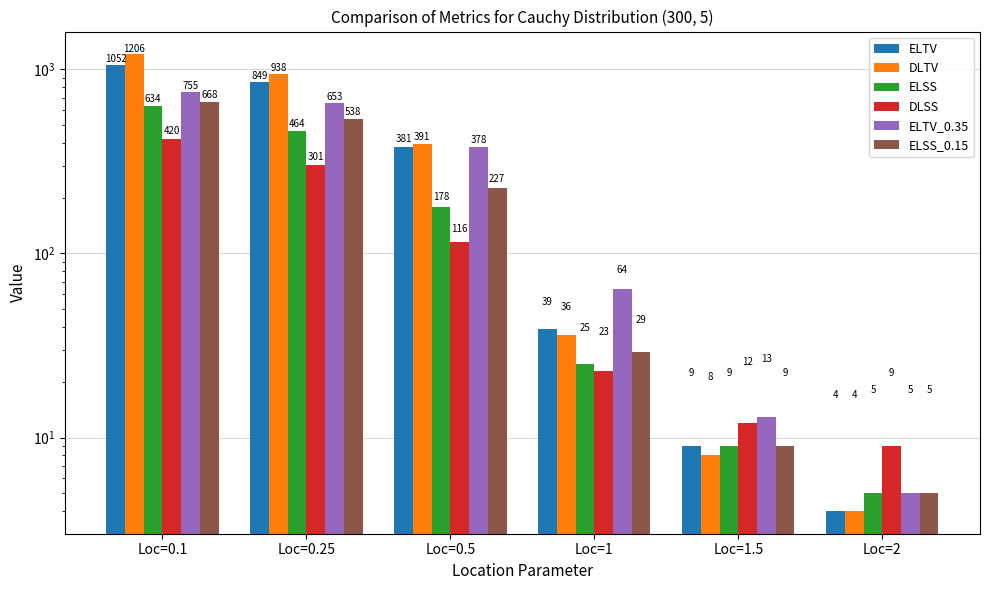

What is the difference between the highest and lowest values at Loc=1.5?

5